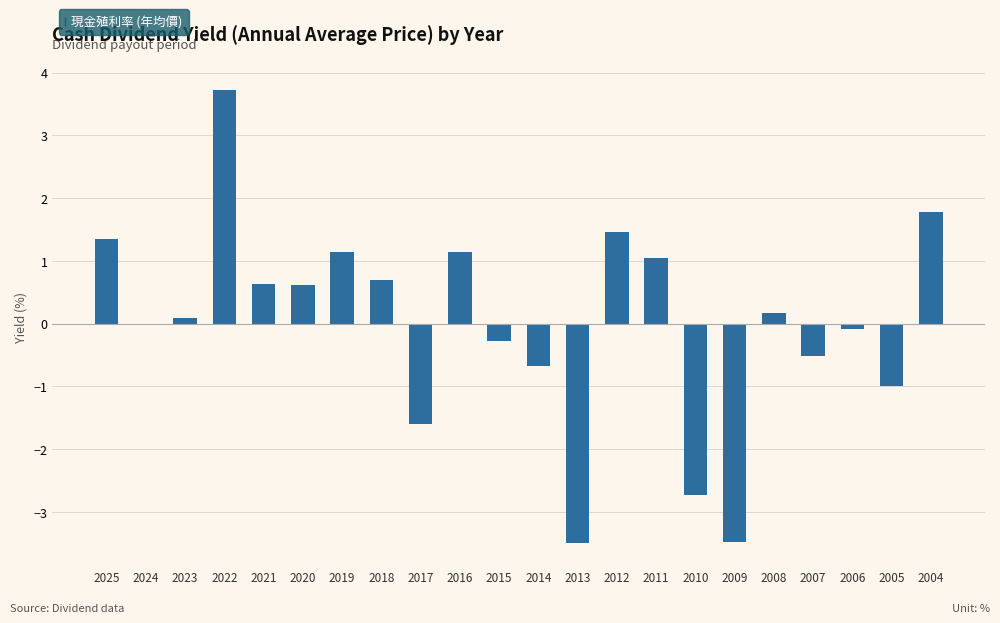

Is it true that the value at 2019 is 1.1?

True